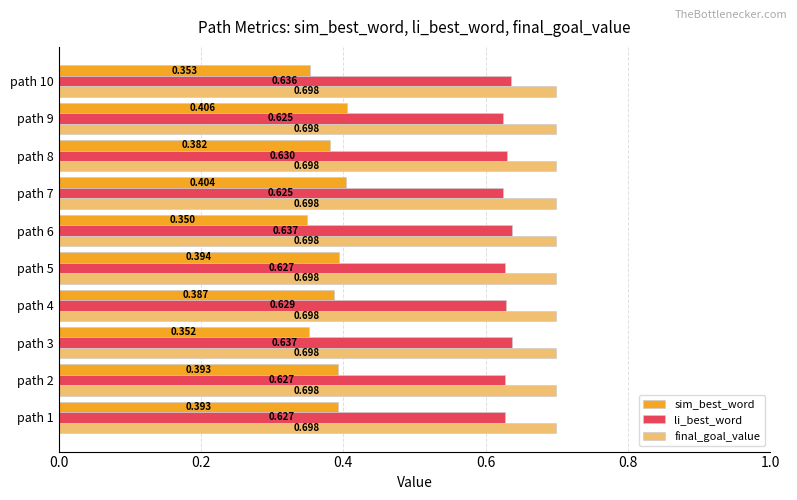

Which series has the largest total across all categories?

final_goal_value